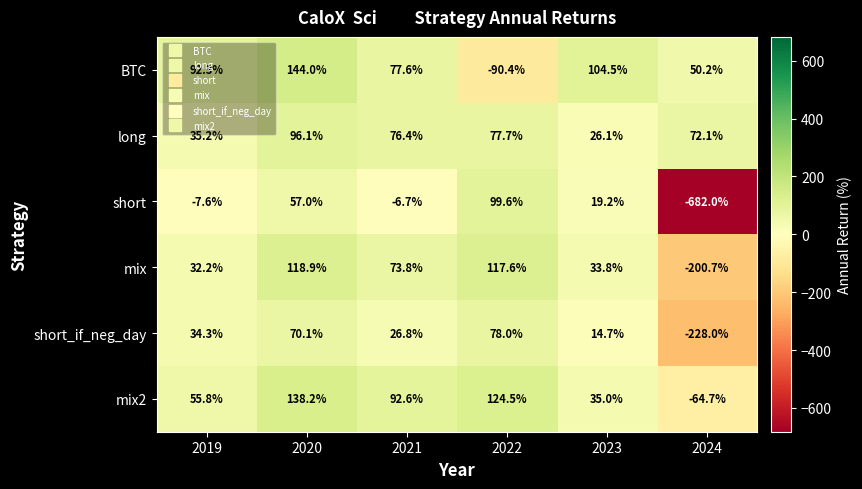

How many values in the short_if_neg_day series exceed 34?

3